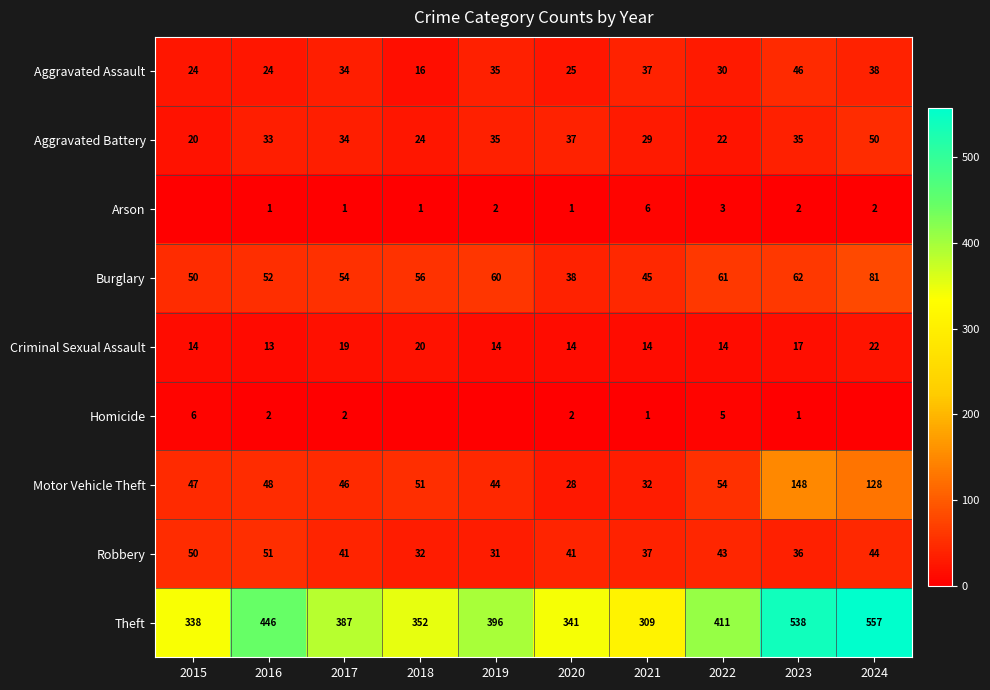

At which label does Aggravated Battery reach its minimum?

2015